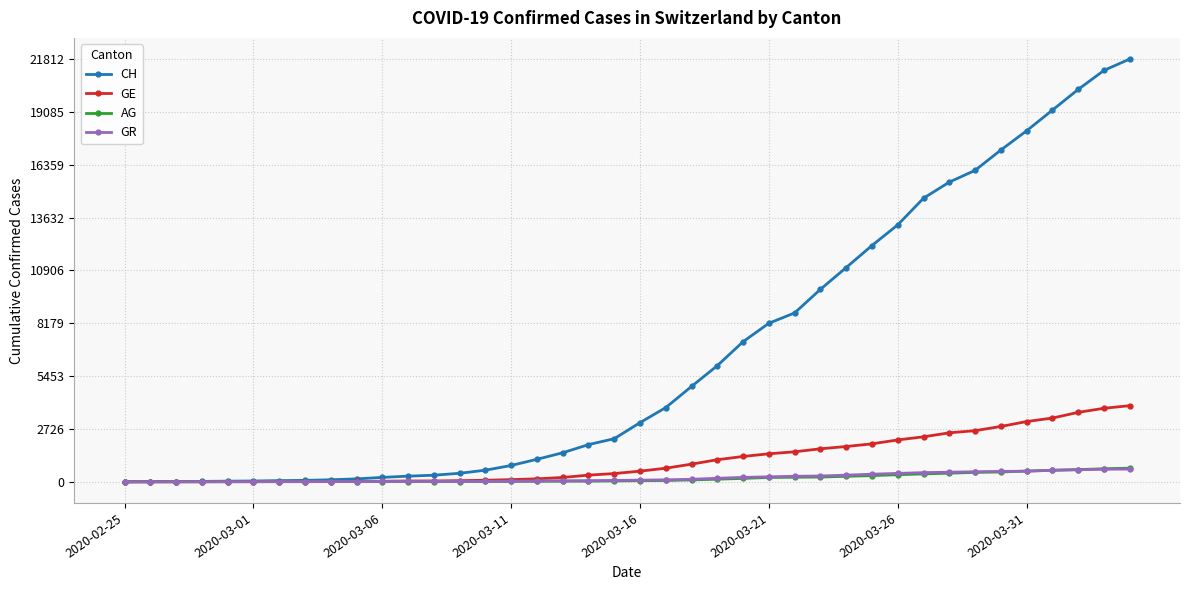

Which series has the largest total across all categories?

CH